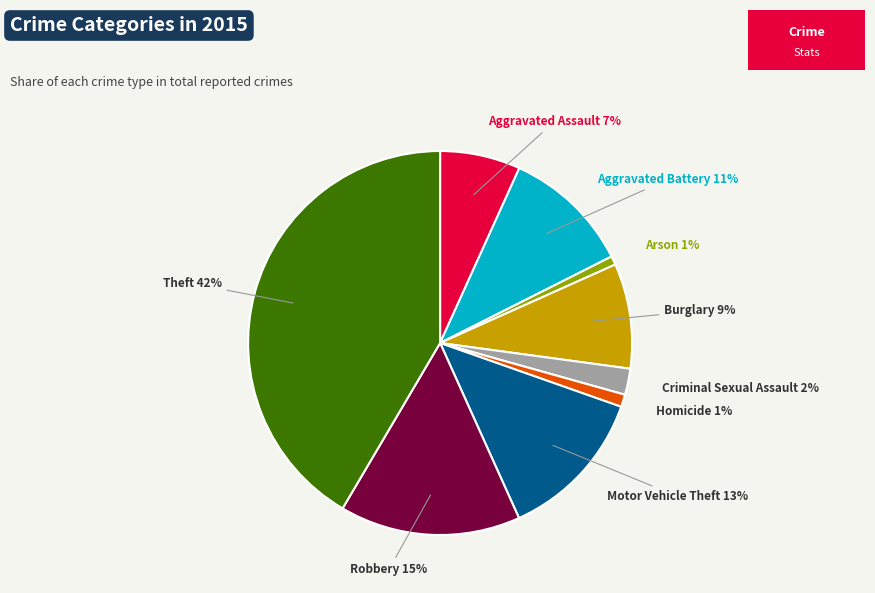

To the nearest percent, what is the average slice percentage?

11%